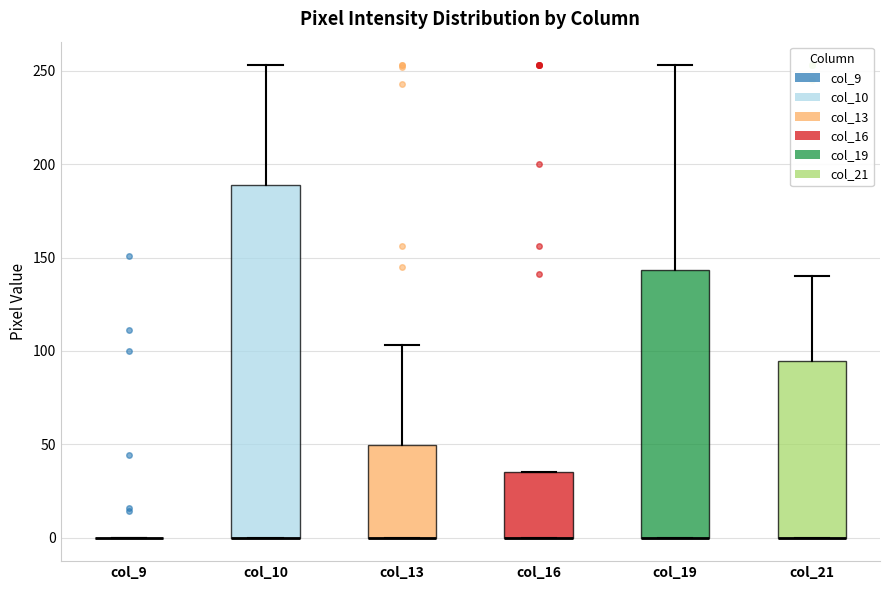

Reading left to right, transcribe this box plot: for each box, give where its median line is, the range the box spans, and where its two whiskers end, as read against the y-axis. The values are not printed on the chart, so give them approximately, as read against the axis.

col_9: box collapsed to a line at 0, whiskers 0 to 0
col_10: median 0 (drawn on the box's lower edge), box 0 to 190, whiskers 0 to 255
col_13: median 0 (drawn on the box's lower edge), box 0 to 50, whiskers 0 to 105
col_16: median 0 (drawn on the box's lower edge), box 0 to 35, whiskers 0 to 35
col_19: median 0 (drawn on the box's lower edge), box 0 to 145, whiskers 0 to 255
col_21: median 0 (drawn on the box's lower edge), box 0 to 95, whiskers 0 to 140